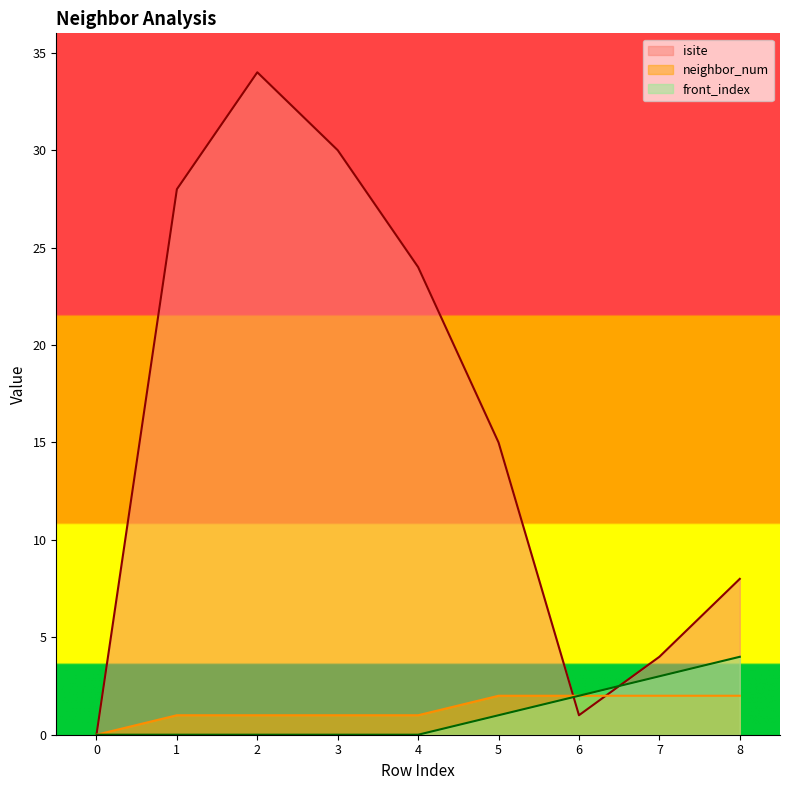

What is the total value across all series at 5?

18